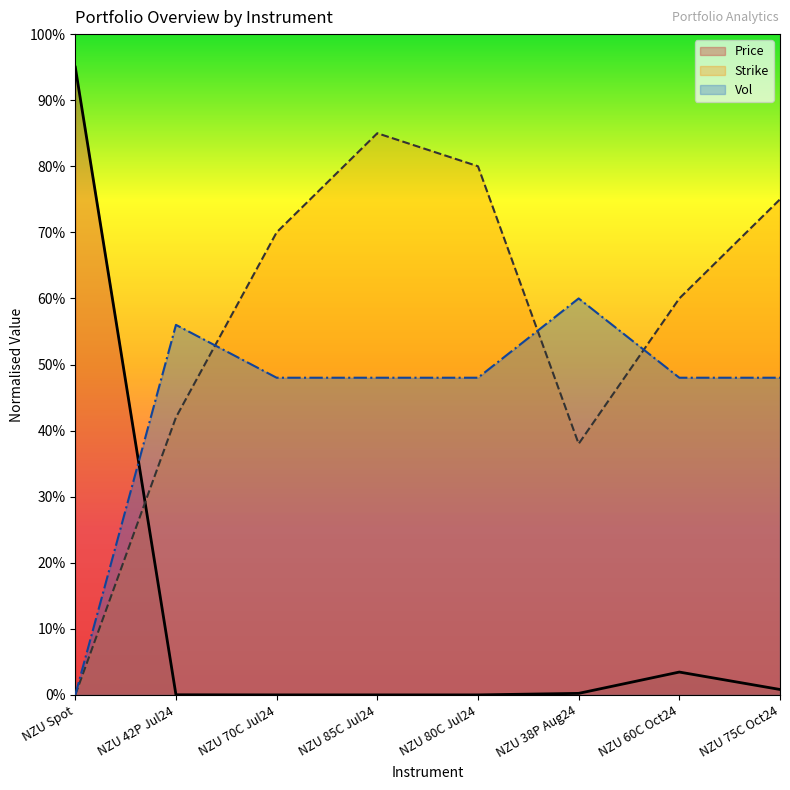

Reading right to left, list all the values displayed in this chart.

Price: NZU 75C Oct24=0.8	NZU 60C Oct24=3.5	NZU 38P Aug24=0.2	NZU 80C Jul24=0.0	NZU 85C Jul24=0.0	NZU 70C Jul24=0.0	NZU 42P Jul24=0.0	NZU Spot=95.0
Strike: NZU 75C Oct24=75.0	NZU 60C Oct24=60.0	NZU 38P Aug24=38.0	NZU 80C Jul24=80.0	NZU 85C Jul24=85.0	NZU 70C Jul24=70.0	NZU 42P Jul24=42.0	NZU Spot=0.0
Vol: NZU 75C Oct24=48.0	NZU 60C Oct24=48.0	NZU 38P Aug24=60.0	NZU 80C Jul24=48.0	NZU 85C Jul24=48.0	NZU 70C Jul24=48.0	NZU 42P Jul24=56.0	NZU Spot=0.0